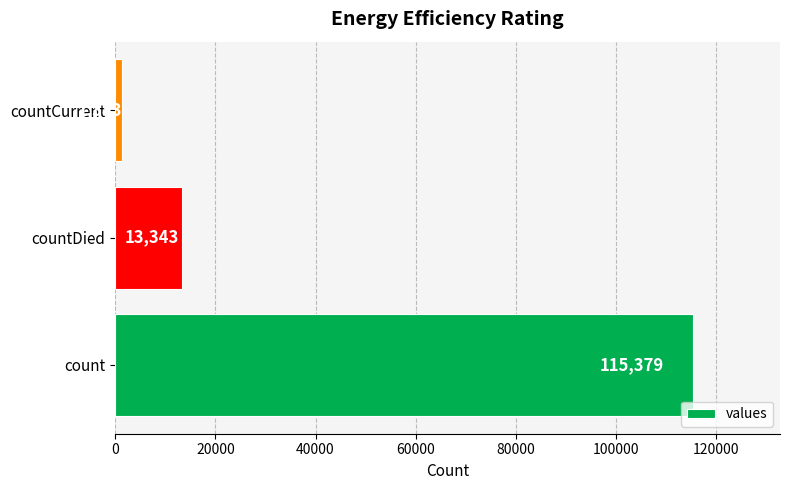

What is the greatest value displayed?

115379